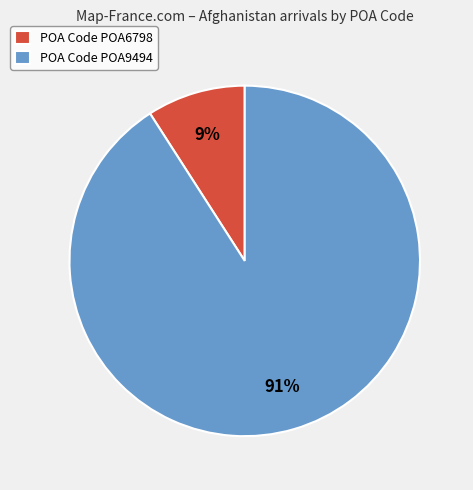

Rank the categories by value from highest to lowest.

POA Code POA9494, POA Code POA6798